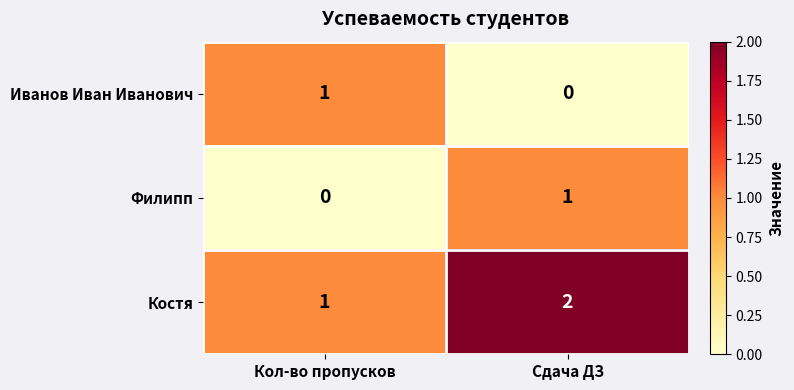

How many series are shown in this chart?

3